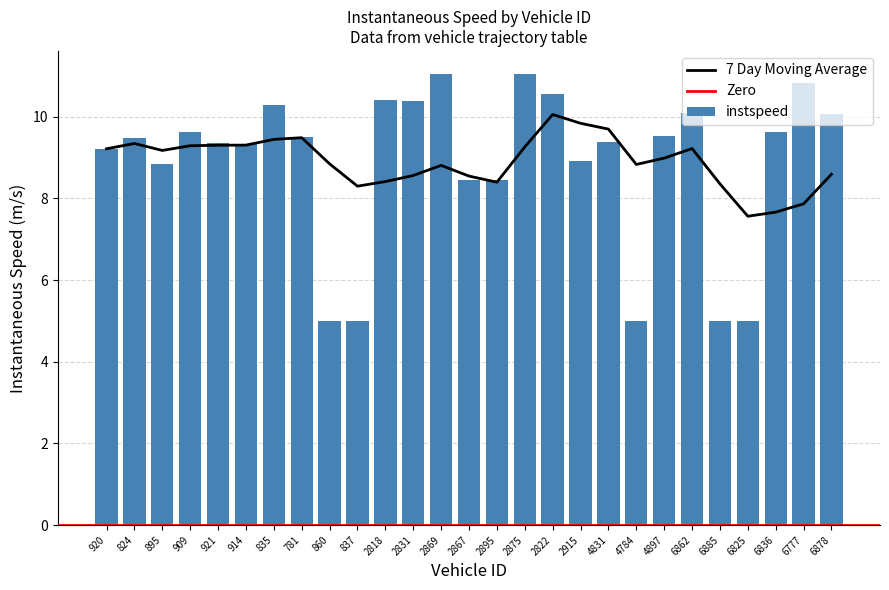

What is the value of the 4th bar from the left?

9.6